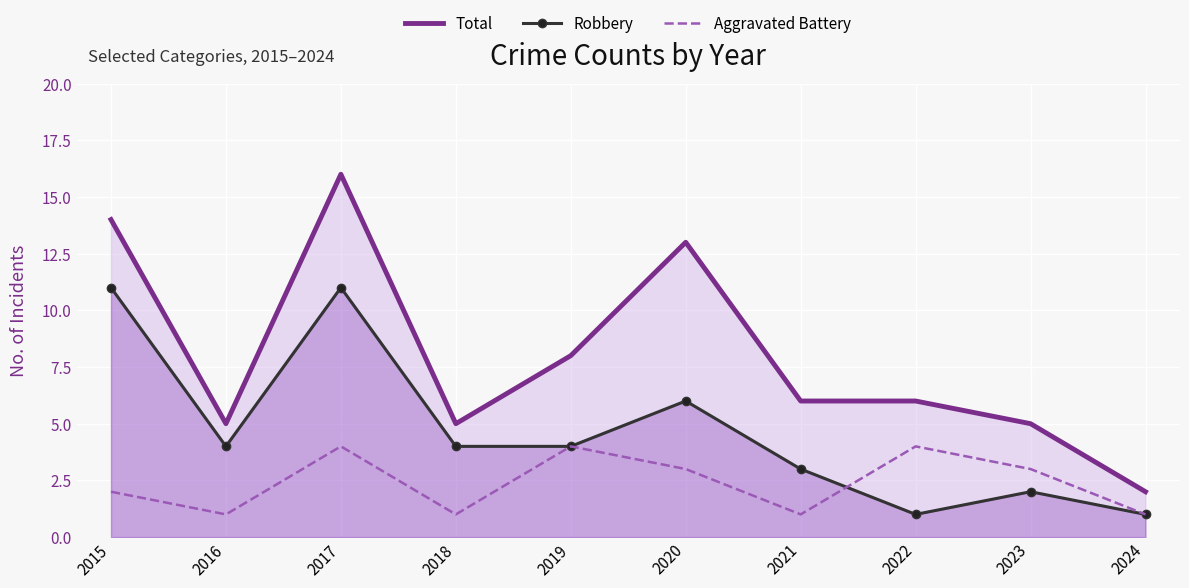

True or false: Robbery and Total cross at least once.

False